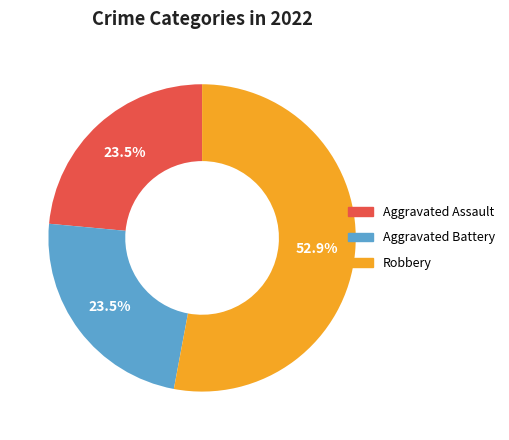

Does Aggravated Battery account for over 50% of the chart?

No